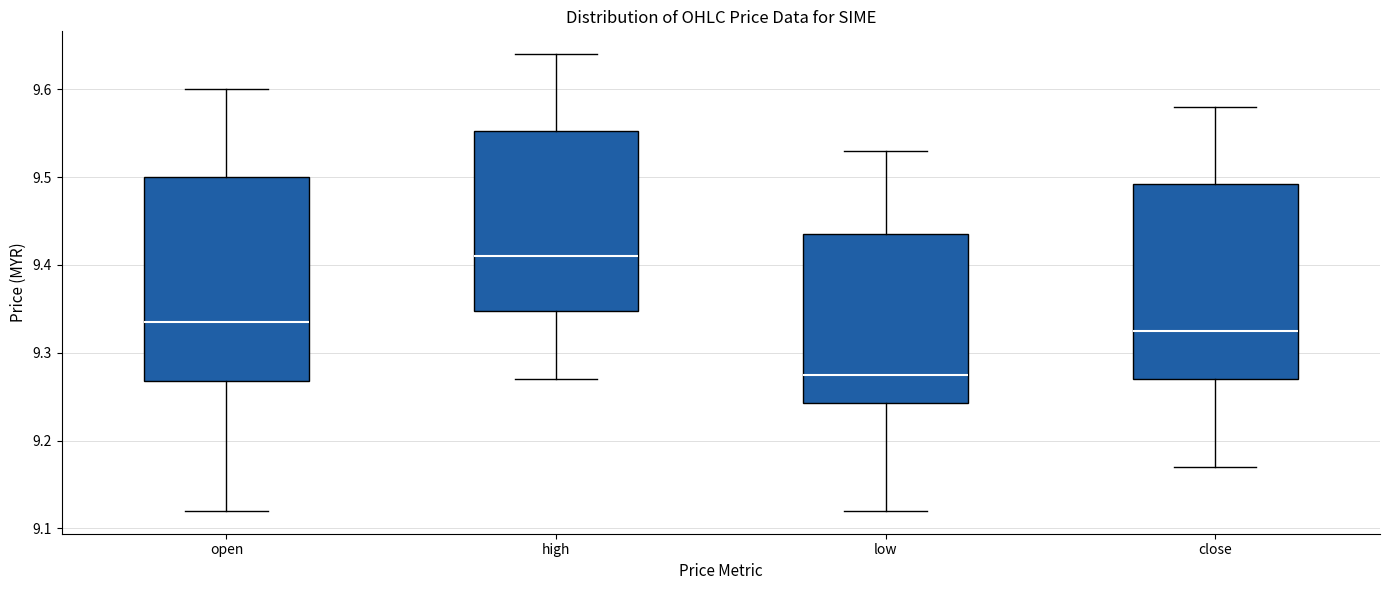

Reading left to right, transcribe this box plot: for each box, give where its median line is, the range the box spans, and where its two whiskers end, as read against the y-axis. The values are not printed on the chart, so give them approximately, as read against the axis.

open: median 9.34, box 9.27 to 9.50, whiskers 9.12 to 9.60
high: median 9.41, box 9.35 to 9.55, whiskers 9.27 to 9.64
low: median 9.28, box 9.24 to 9.44, whiskers 9.12 to 9.53
close: median 9.33, box 9.27 to 9.49, whiskers 9.17 to 9.58